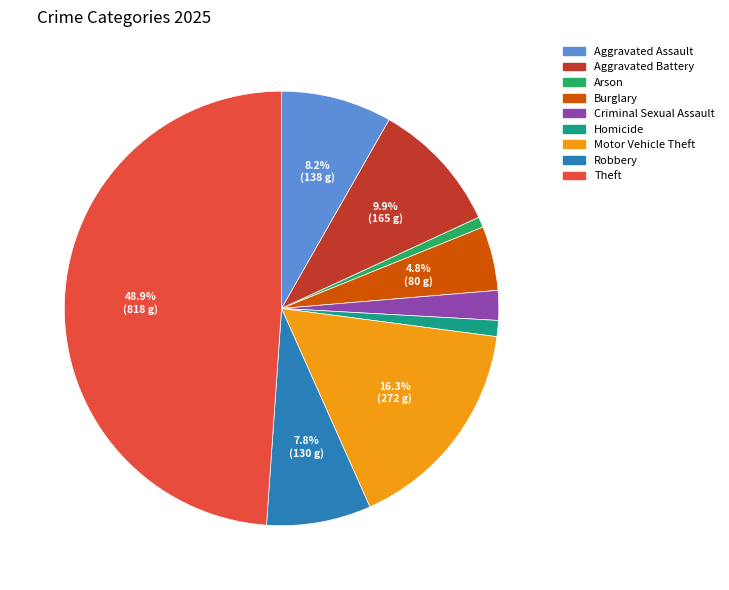

True or false: Robbery accounts for 8% of the total.

True